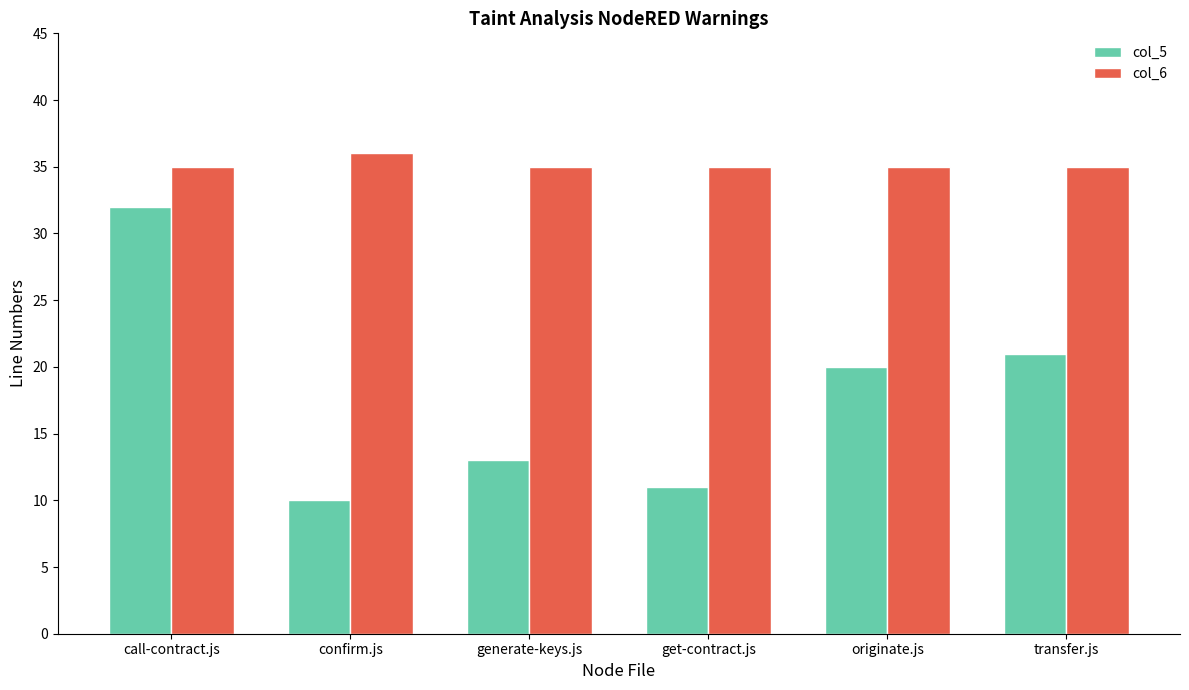

How many groups of bars are there?

6